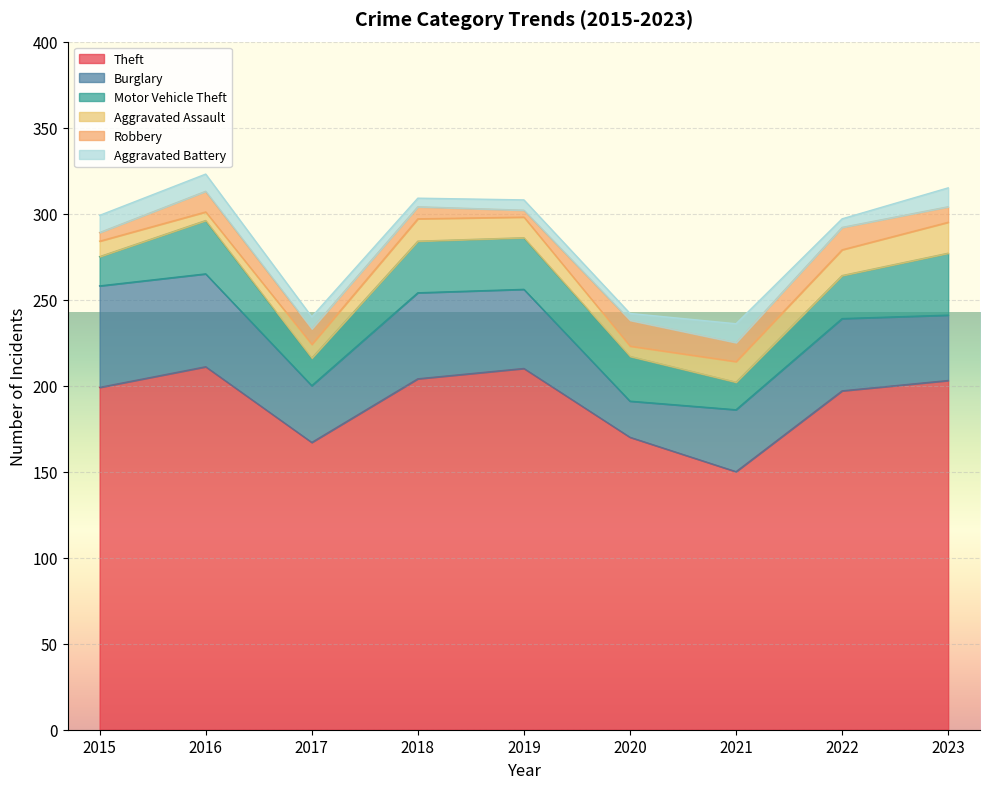

Reading left to right, extract all data points from this chart.

Theft: 2015=199	2016=211	2017=167	2018=204	2019=210	2020=170	2021=150	2022=197	2023=203
Burglary: 2015=59	2016=54	2017=33	2018=50	2019=46	2020=21	2021=36	2022=42	2023=38
Motor Vehicle Theft: 2015=17	2016=31	2017=16	2018=30	2019=30	2020=26	2021=16	2022=25	2023=36
Aggravated Assault: 2015=9	2016=5	2017=8	2018=13	2019=12	2020=6	2021=12	2022=15	2023=18
Robbery: 2015=5	2016=12	2017=9	2018=7	2019=4	2020=15	2021=11	2022=13	2023=9
Aggravated Battery: 2015=10	2016=10	2017=7	2018=5	2019=6	2020=4	2021=11	2022=5	2023=11